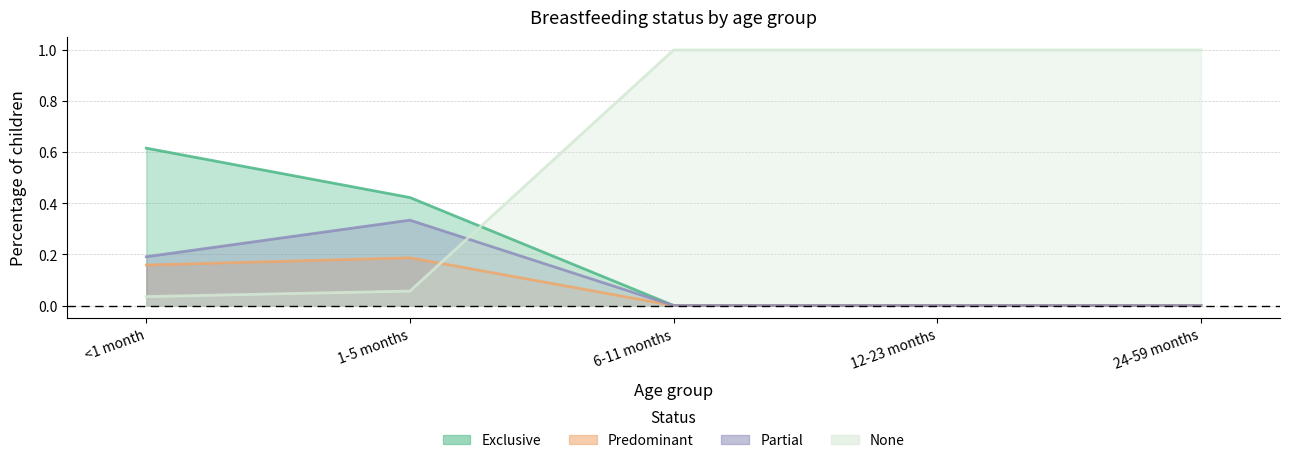

Which category has the lowest value in the None series?

<1 month